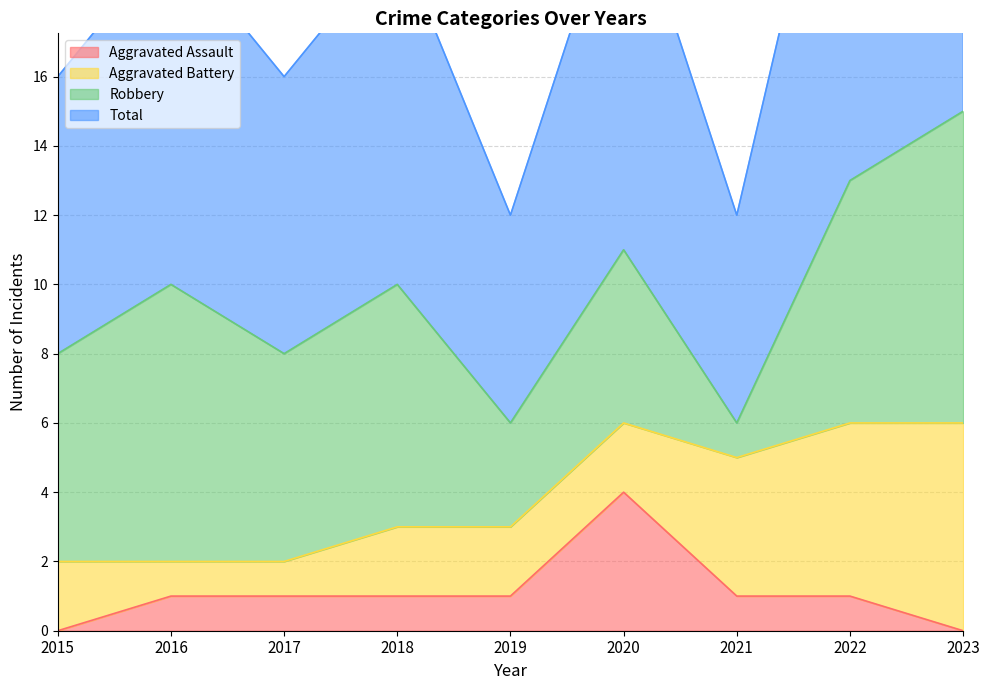

How many interior local valleys does the Total series have?

3